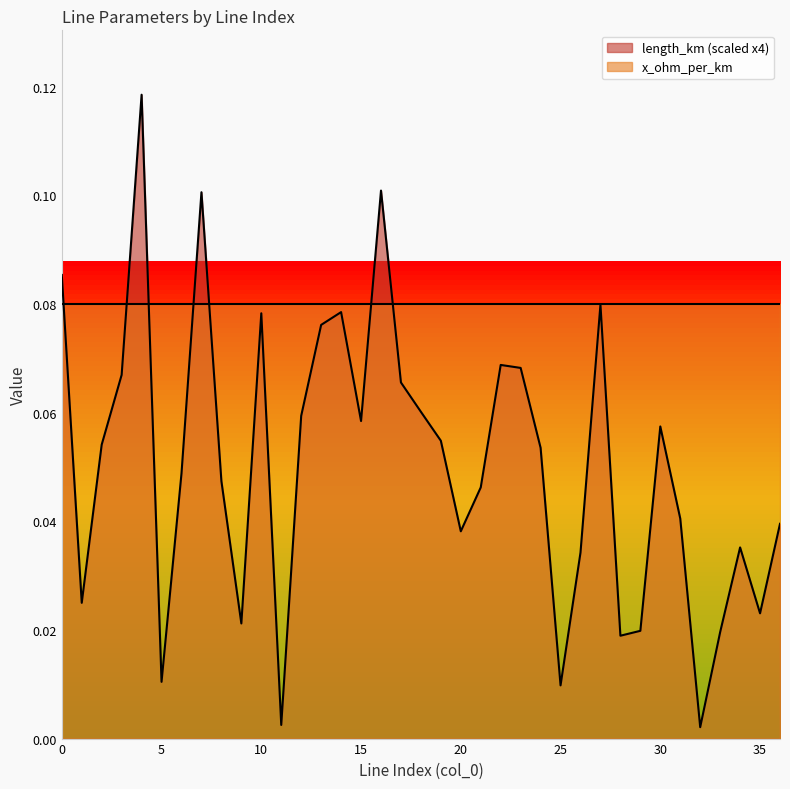

Reading right to left, list all the values displayed in this chart.

0.0	0.0	0.0	0.0	0.0	0.0	0.1	0.0	0.0	0.1	0.0	0.0	0.1	0.1	0.1	0.0	0.0	0.1	0.1	0.1	0.1	0.1	0.1	0.1	0.1	0.0	0.1	0.0	0.0	0.1	0.0	0.0	0.1	0.1	0.1	0.0	0.1